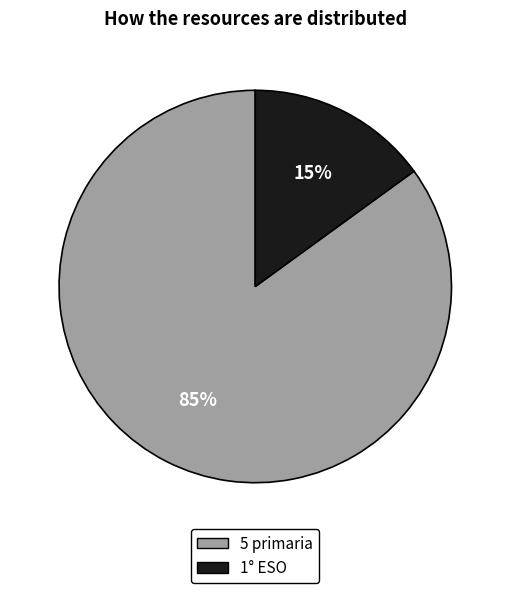

Rank the categories by value from highest to lowest.

5 primaria, 1° ESO